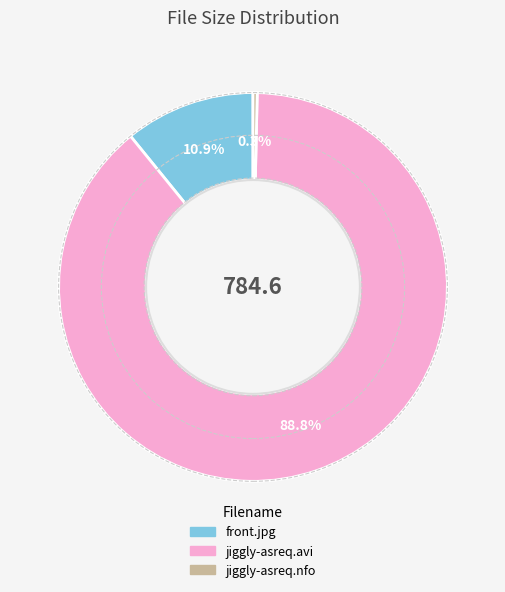

Which has a higher value, front.jpg or jiggly-asreq.avi?

jiggly-asreq.avi